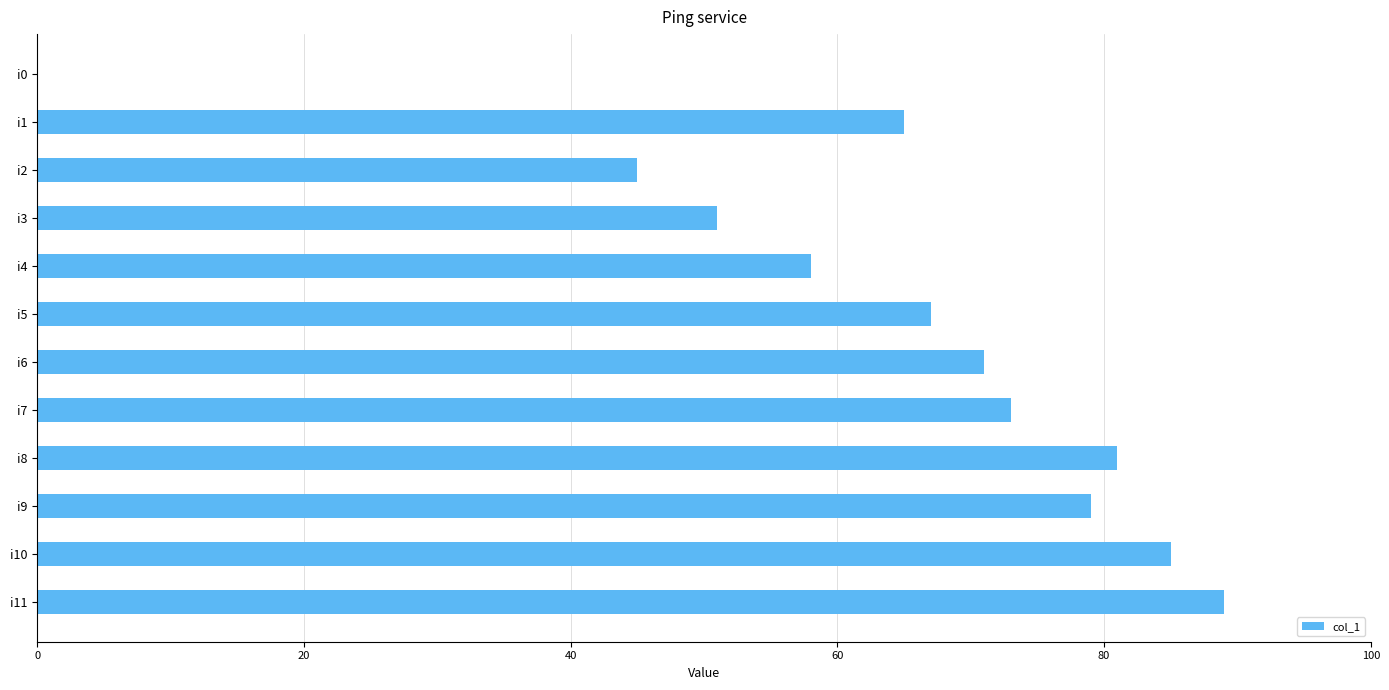

How many series are shown in this chart?

1